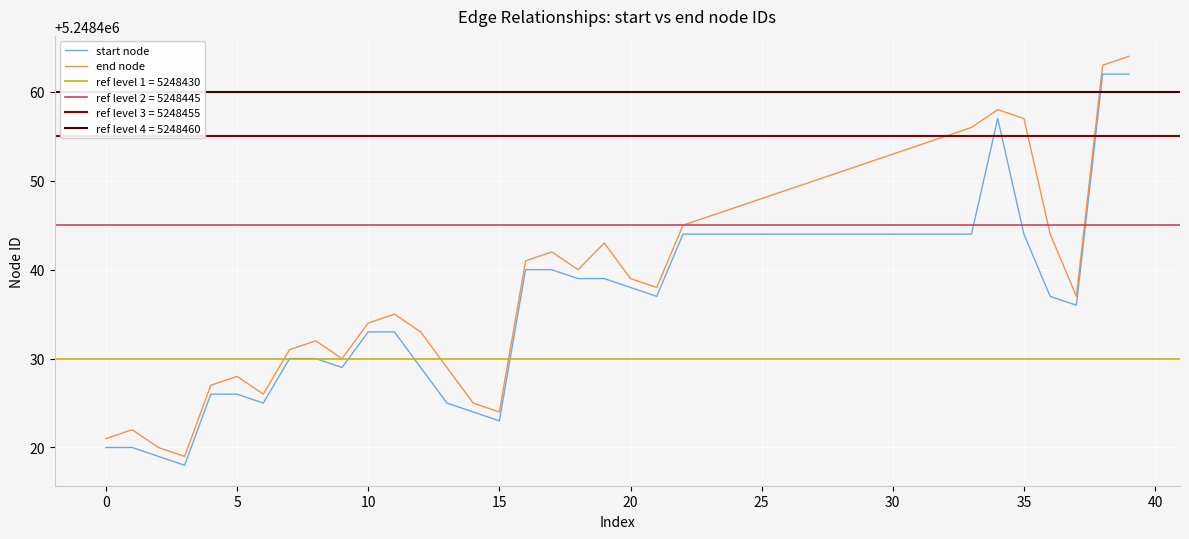

How many interior local peaks does the start node series have?

1